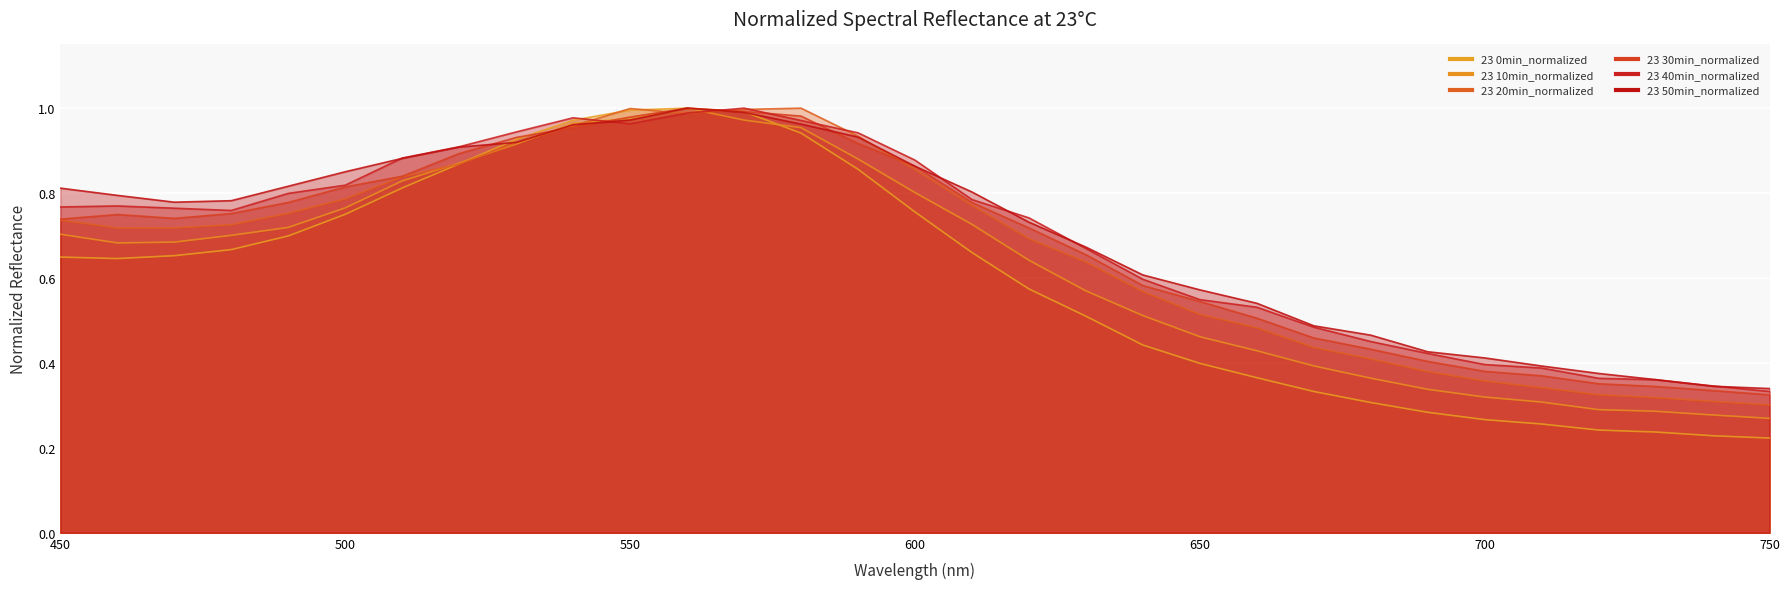

What is the maximum value shown in the chart?

1.0